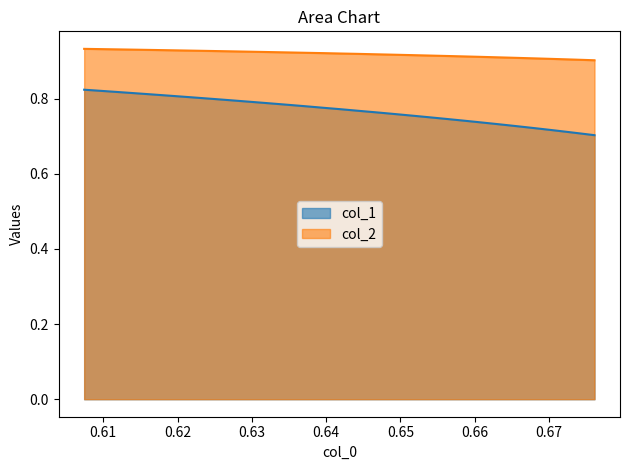

What is the approximate value of col_2 at 0.61?

0.9